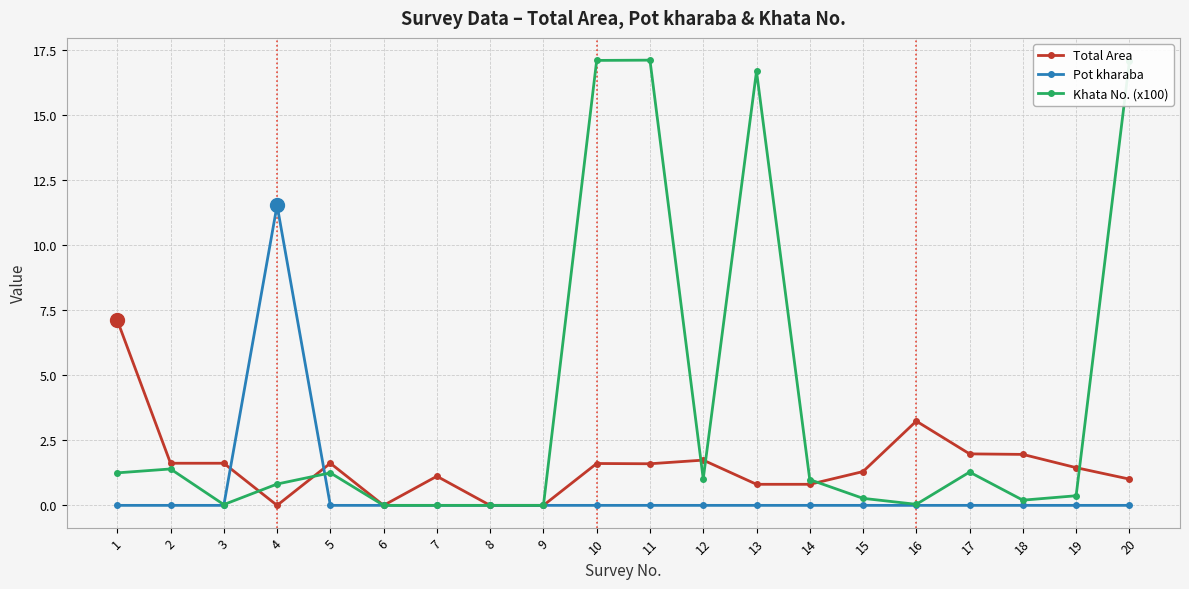

True or false: Total Area has more than 0 interior local peaks.

True